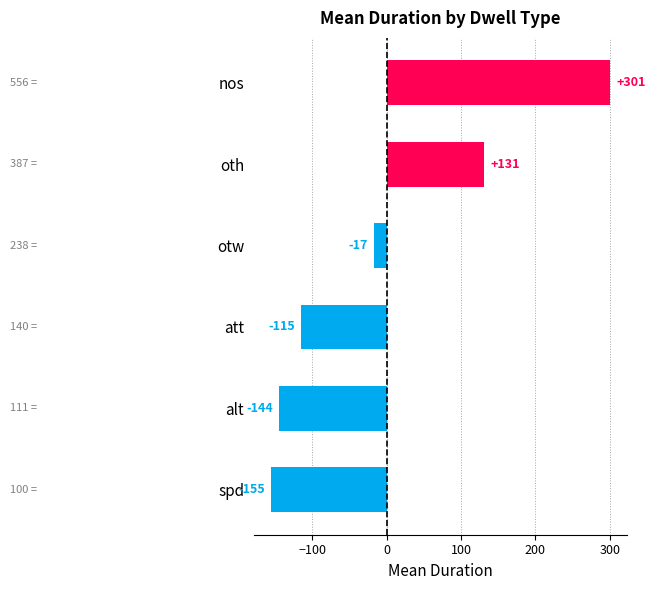

How many negative values are there?

4